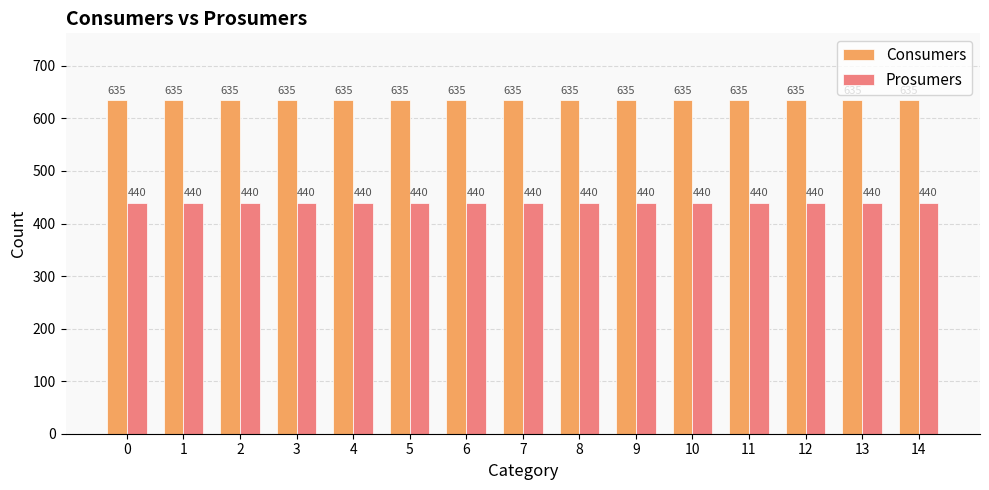

Is it true that Prosumers equals 440 at 7?

True